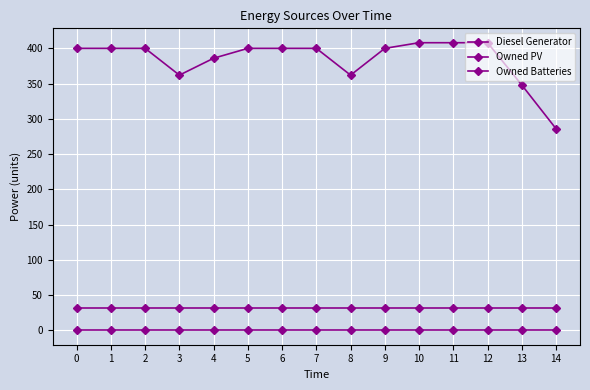

What is the spread (max minus min) of values at 2?

400